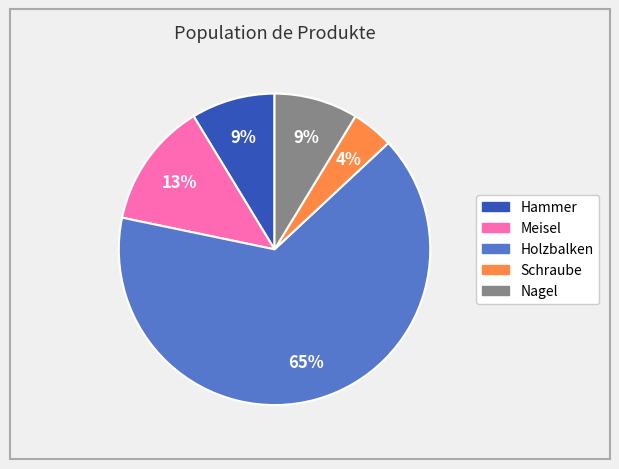

Is there a majority slice in this chart?

Yes